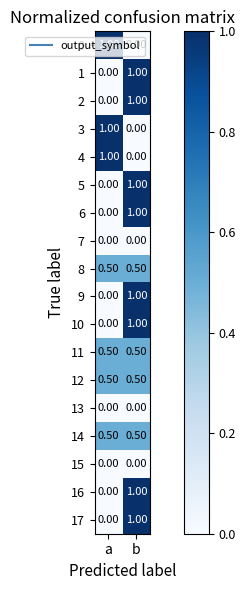

What is the total value across all series at a?

5.0